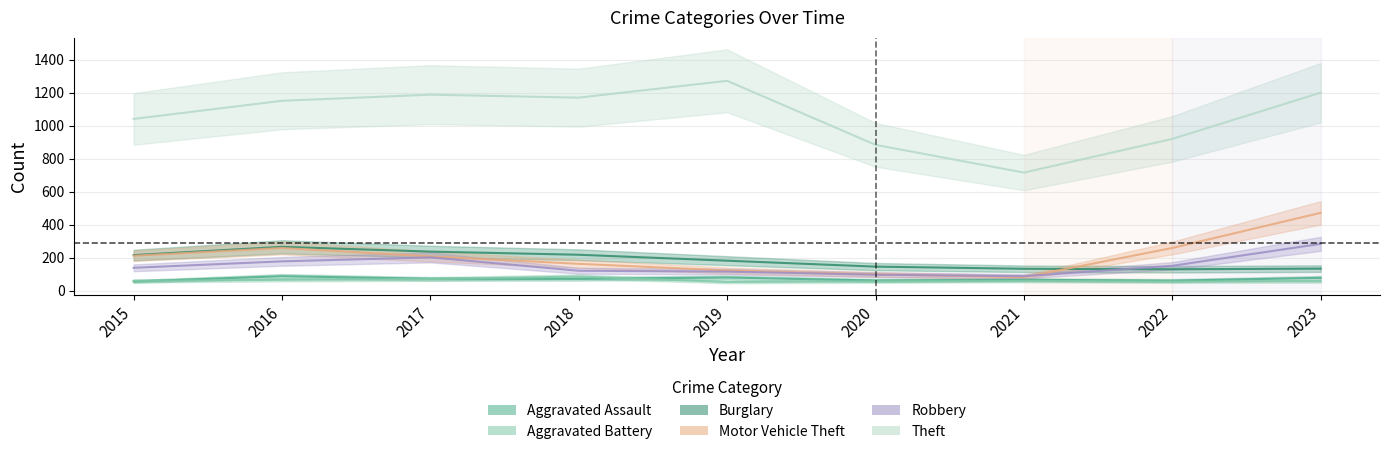

What is the total value across all series at 2018?

1830